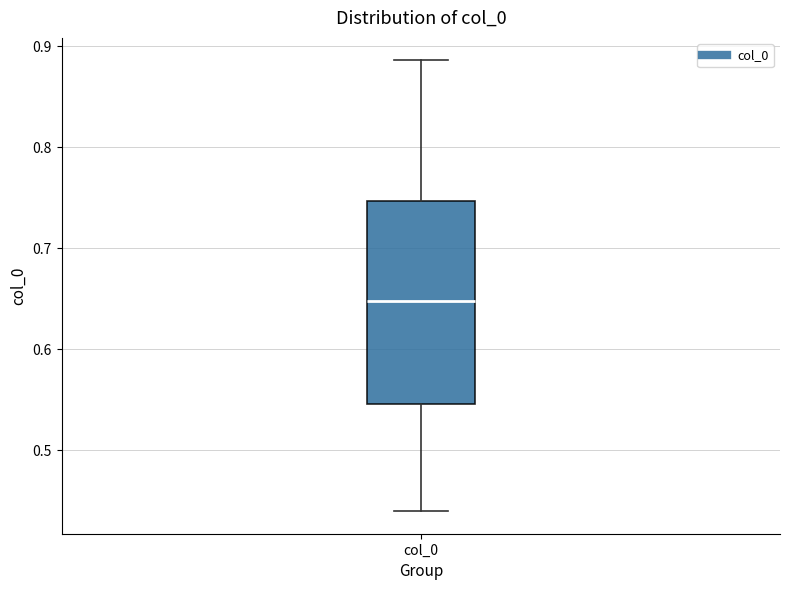

Read this box plot against the y-axis: the position of the median line, the range covered by the box, and the ends of both whiskers. The values are not printed on the chart, so give them approximately, as read against the axis.

median 0.65, box 0.55 to 0.75, whiskers 0.44 to 0.89